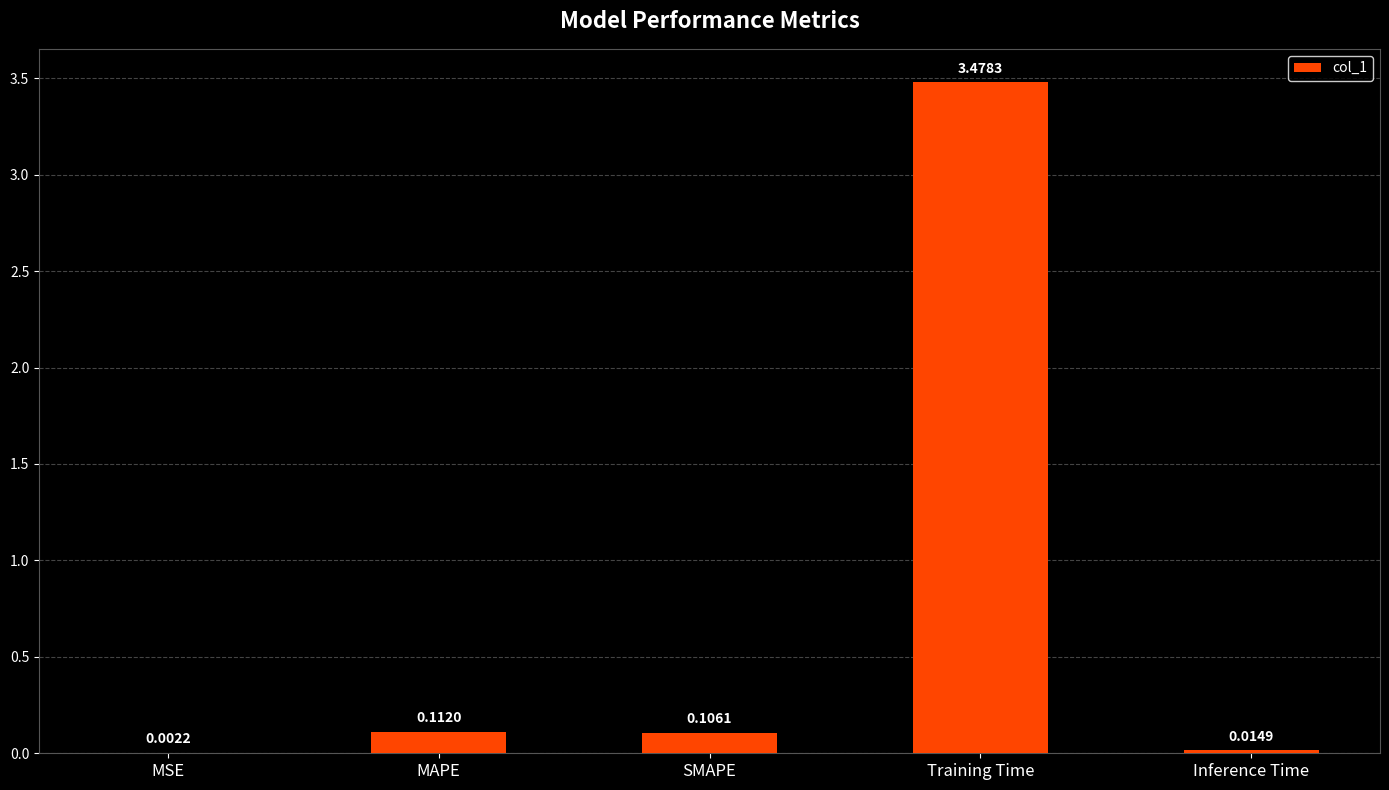

What is the change in value from MSE to SMAPE?

+0.1